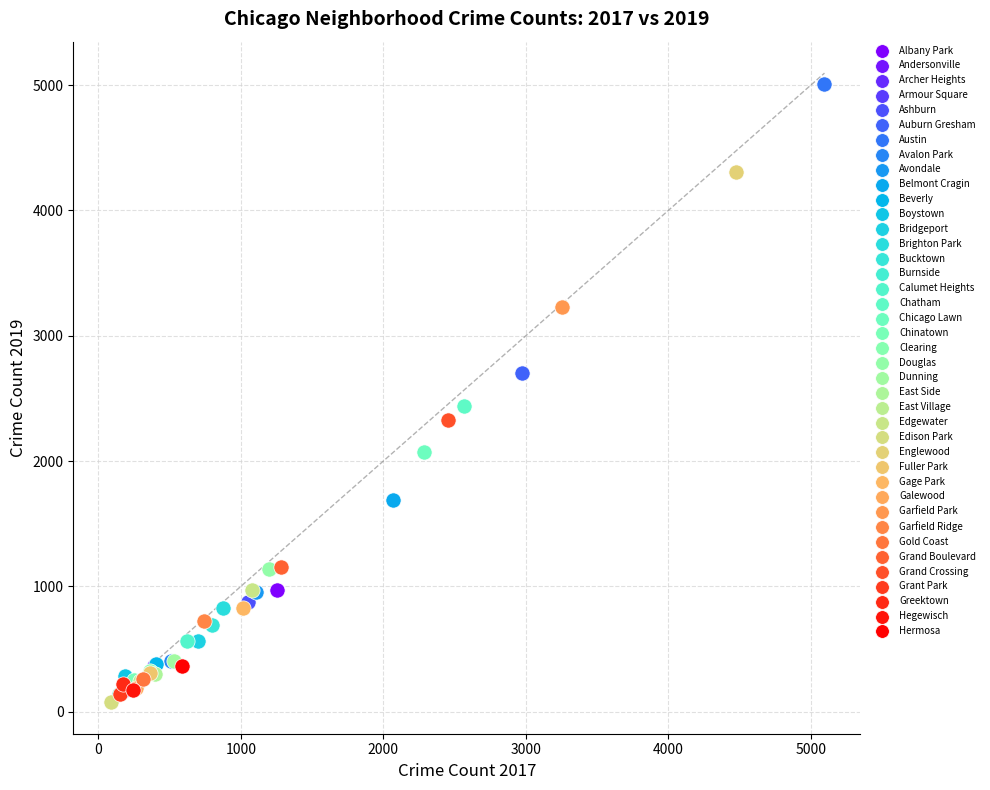

Which series reaches the minimum Y coordinate?

Edison Park